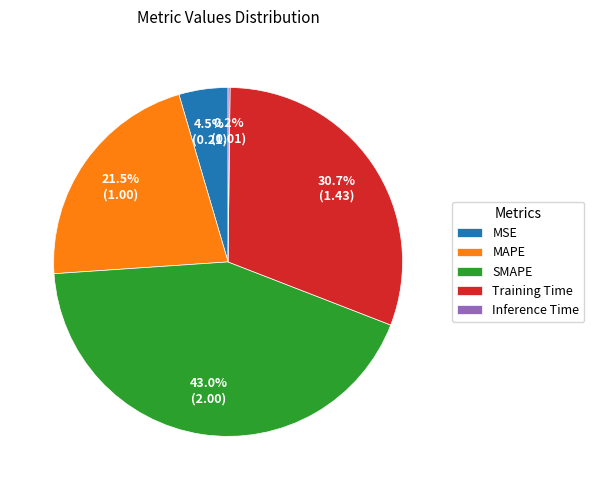

Does any single category account for the majority?

No